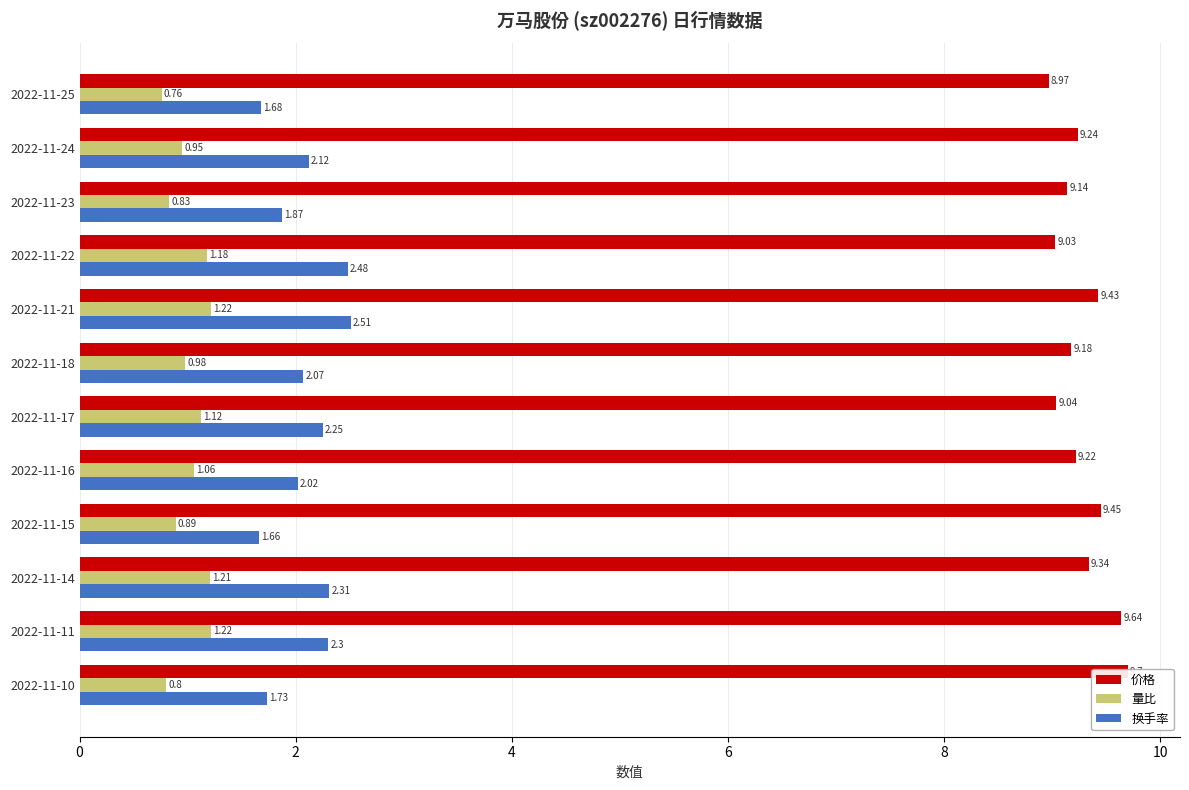

How many values in the 价格 series exceed 9?

11